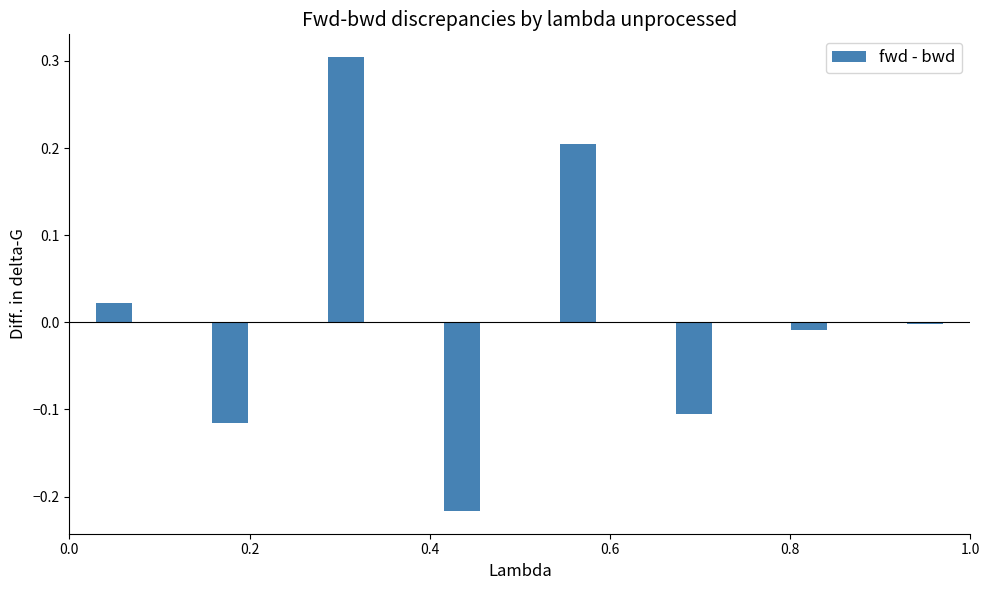

What is the difference between the maximum and minimum values?

0.5